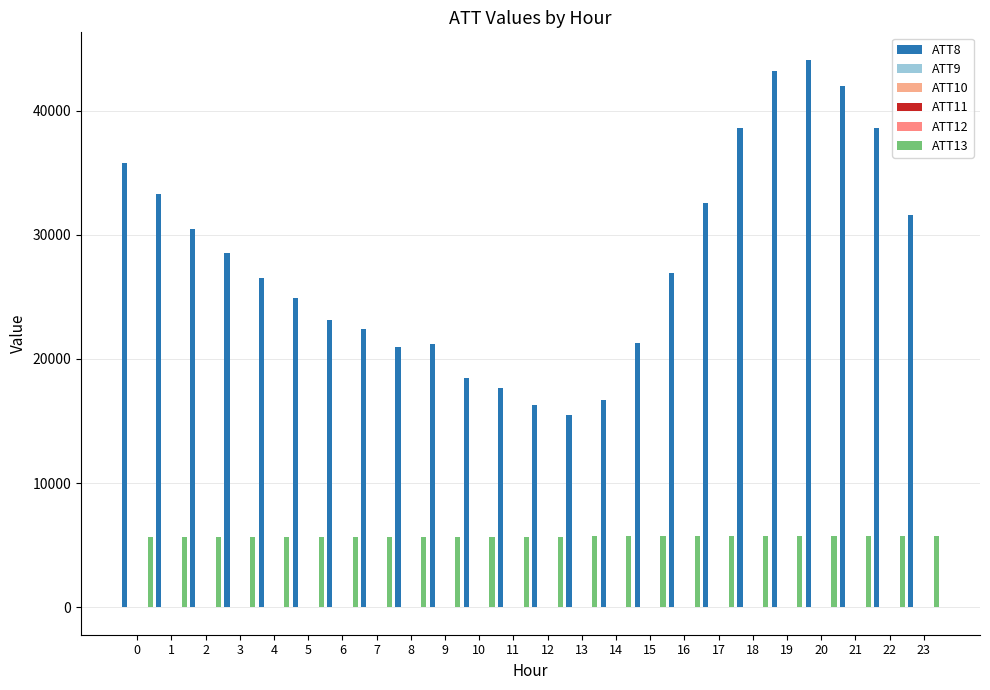

Count the number of categories in the chart.

24